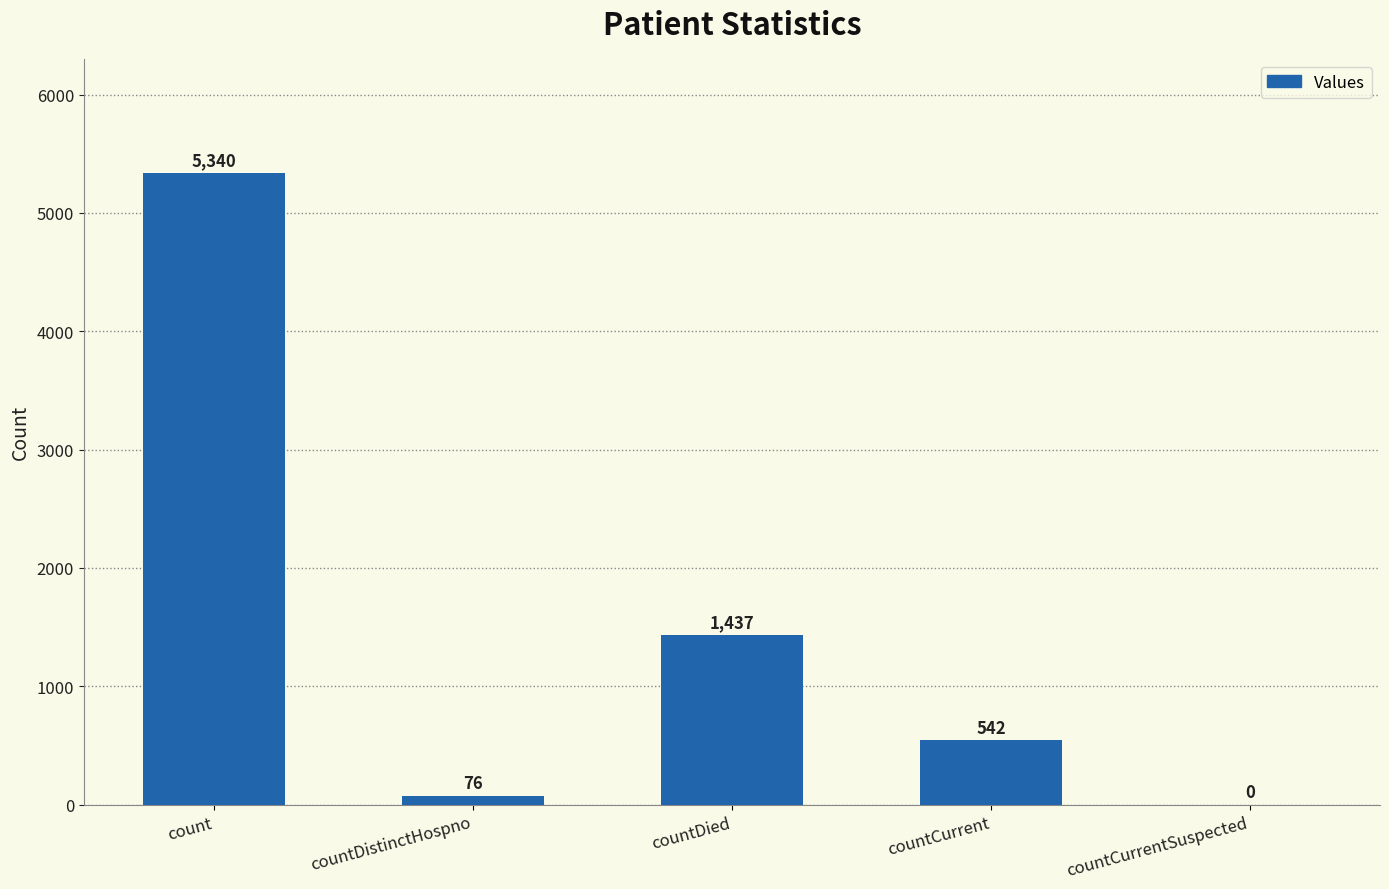

True or false: the data shows 5340 at count.

True